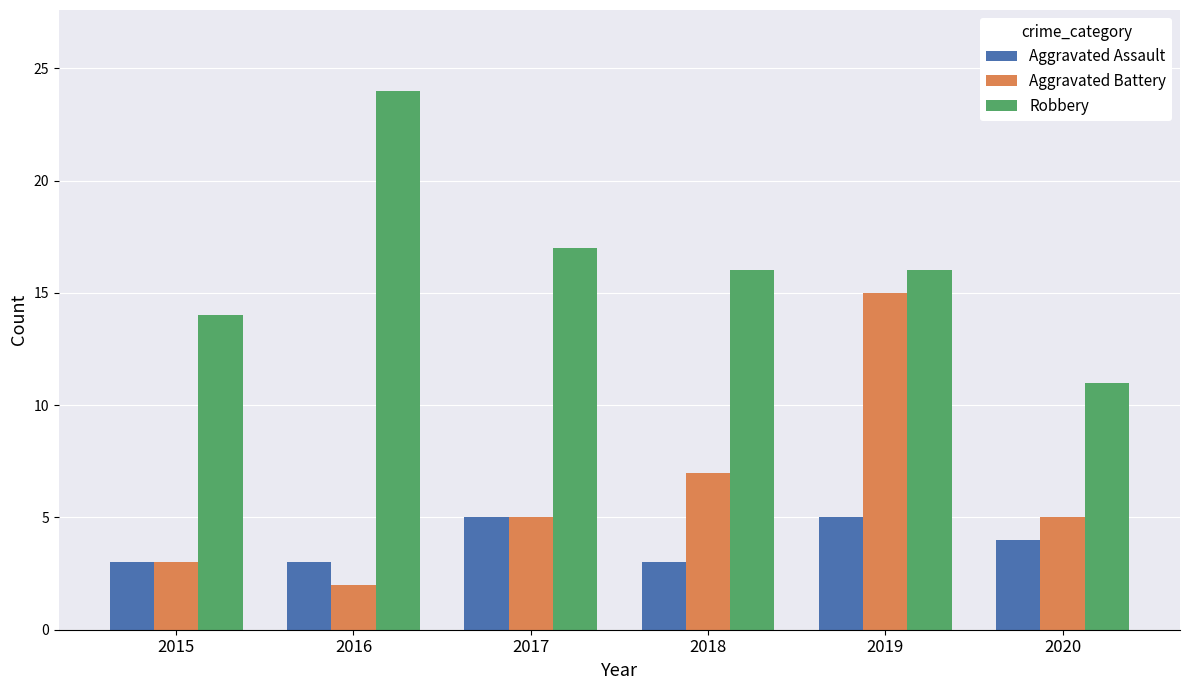

Does the chart contain stacked bars?

No